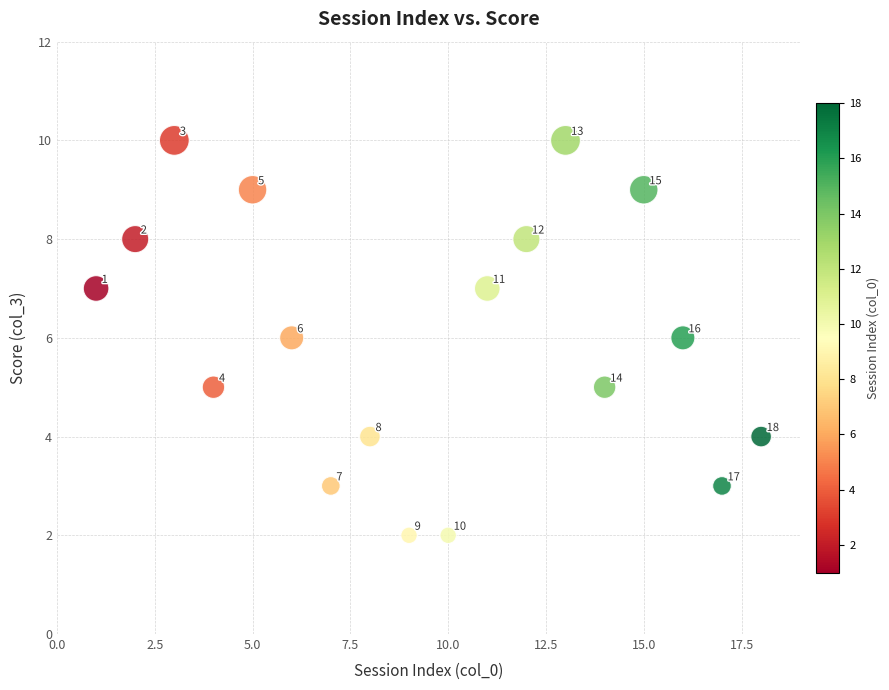

What Y value in the scatter plot is closest to 6?

6